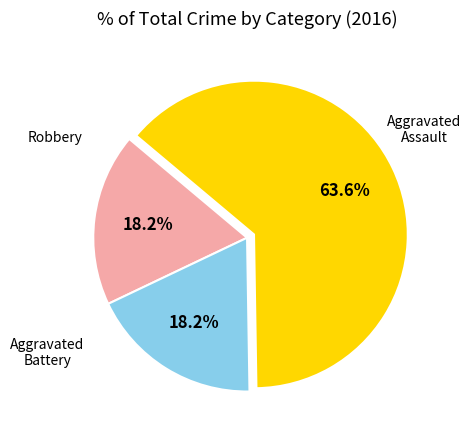

Count the number of slices in the pie.

3